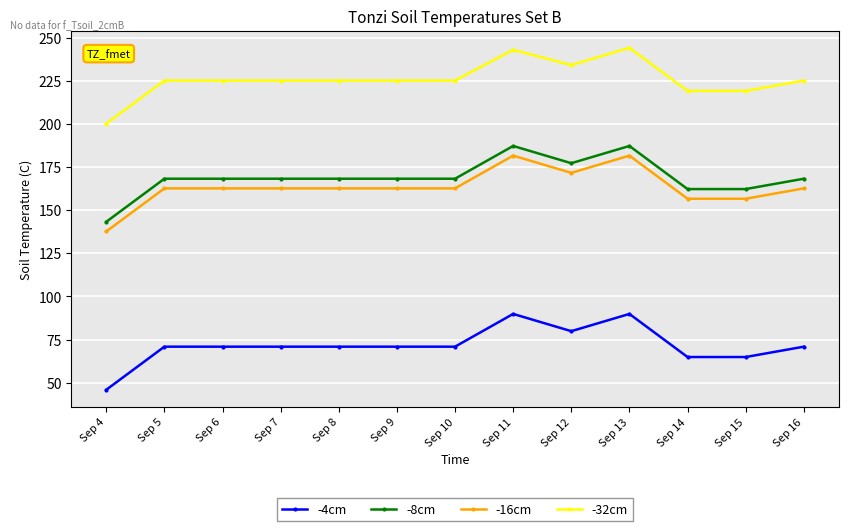

How many distinct data groups are displayed?

4